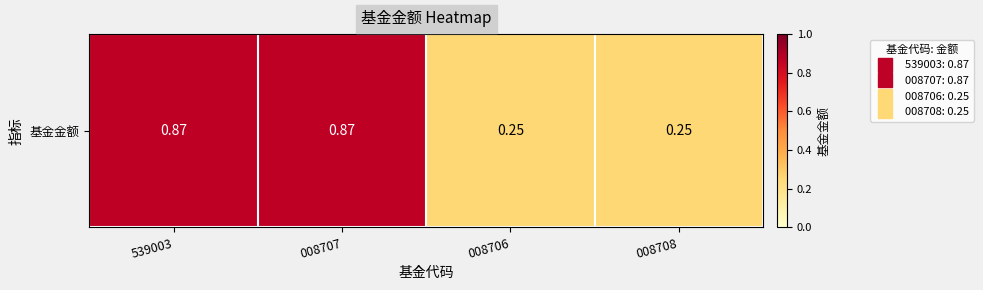

At which category does the chart reach its peak across all series?

539003